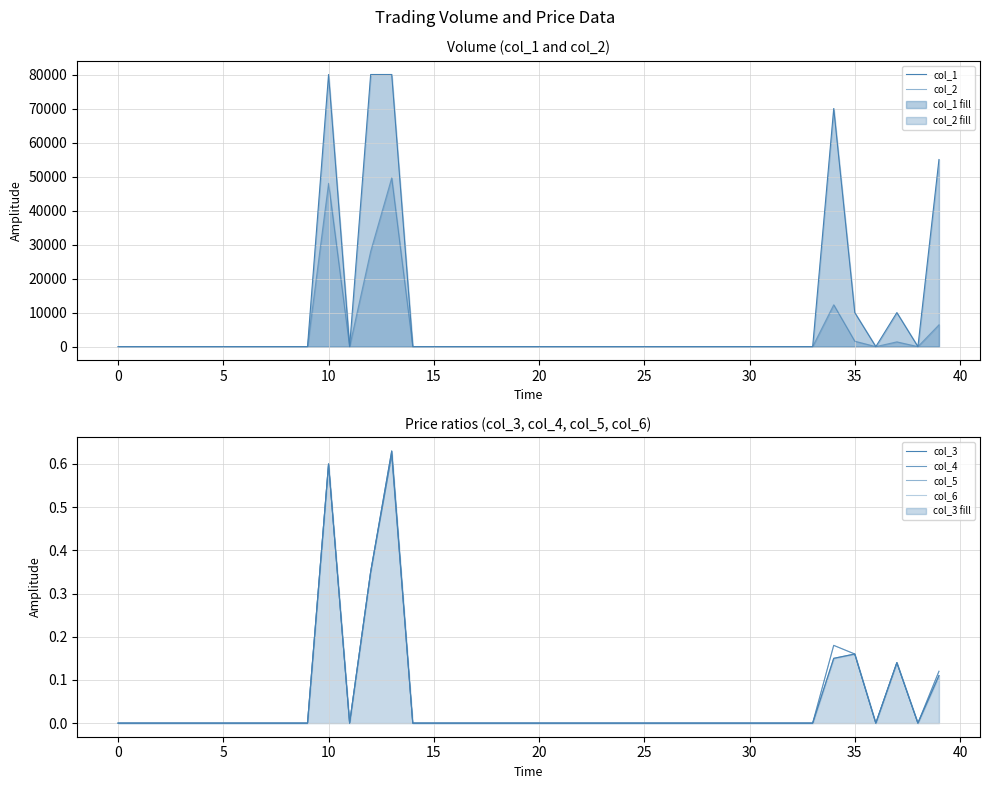

Which series has the widest spread of values?

col_1